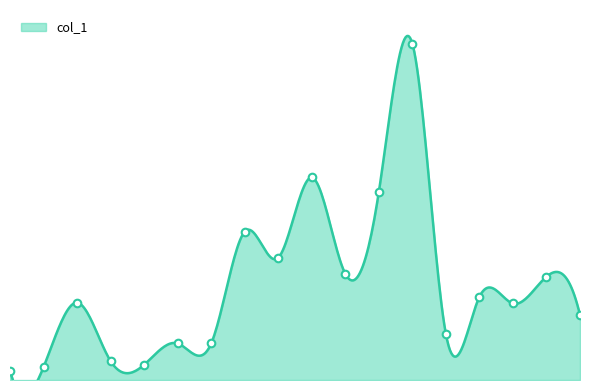

What is the change in value from 4 to 8?

+49.2